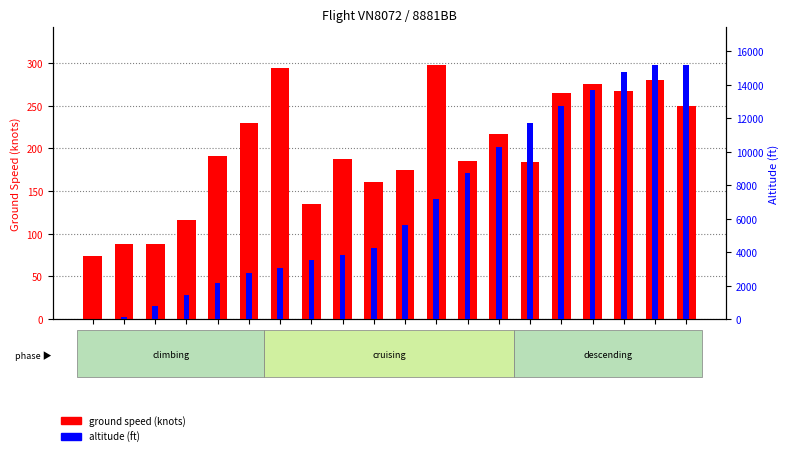

True or false: ground speed has a value of 267 at hdg_6.

True